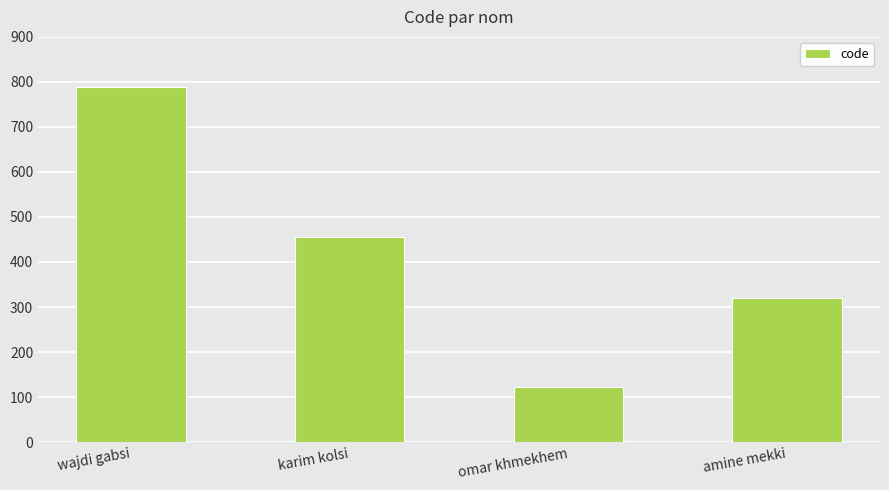

The value at omar khmekhem is 123. True or false?

True